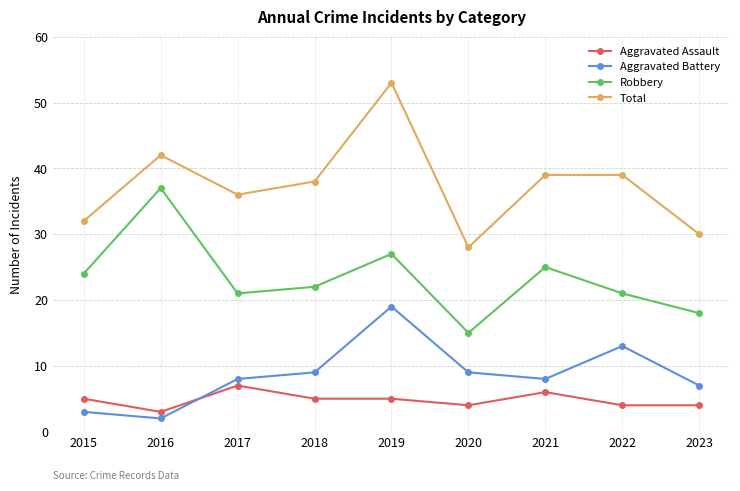

What is the average value of the Robbery series?

23